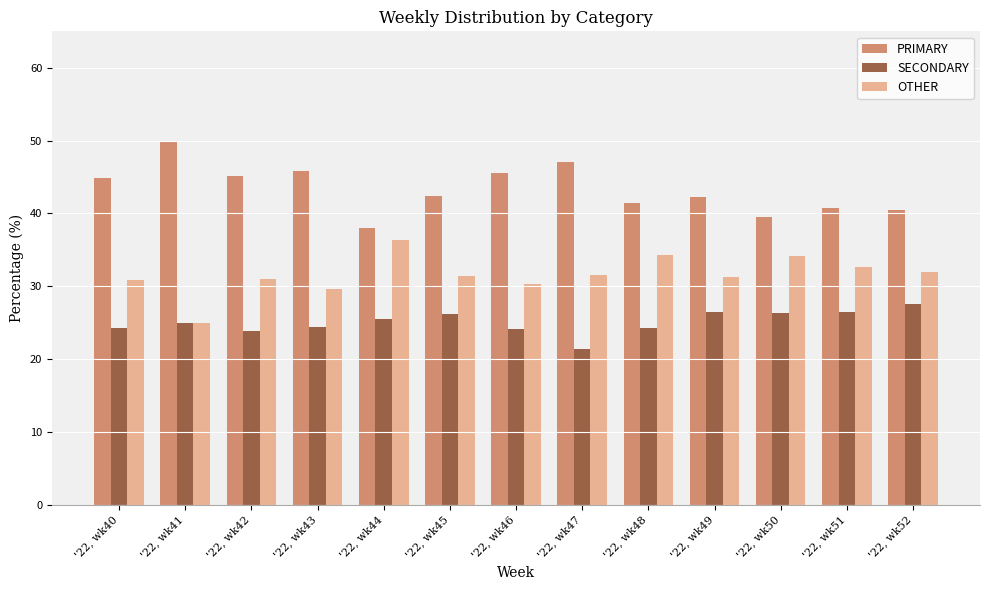

What is the difference between the highest and lowest values at '22, wk49?

15.8